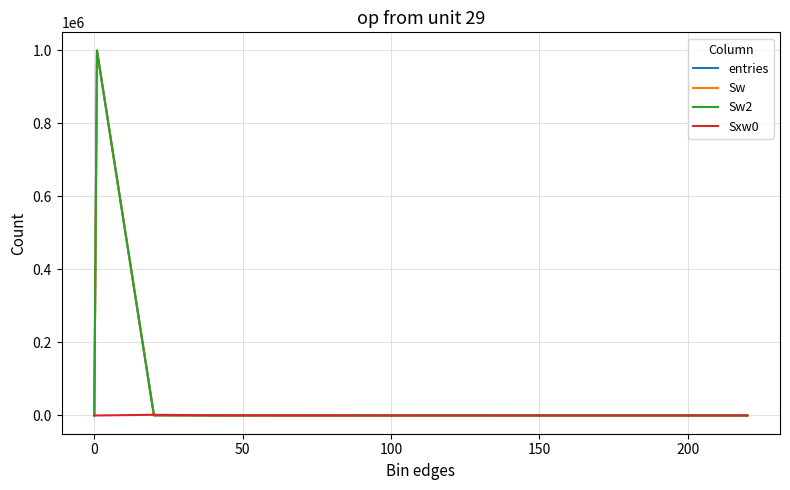

Is this an area chart (filled region under the line)?

No